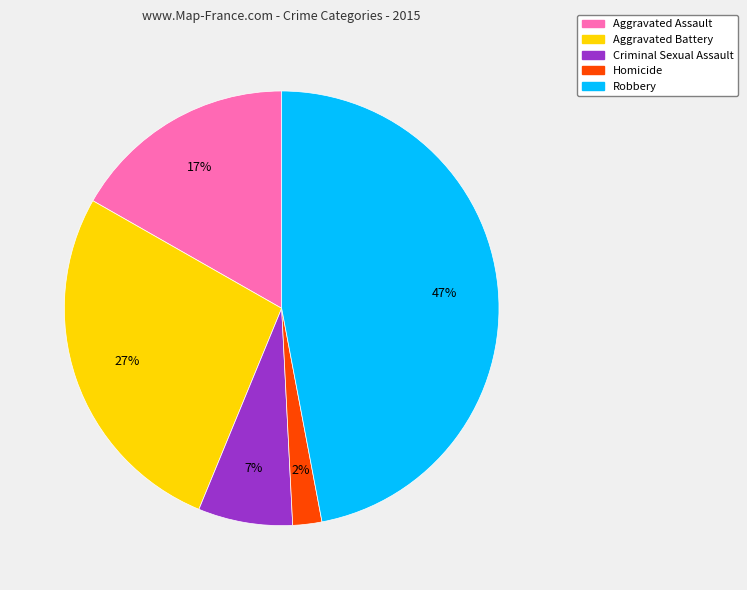

Which category has the smallest portion of the pie?

Homicide